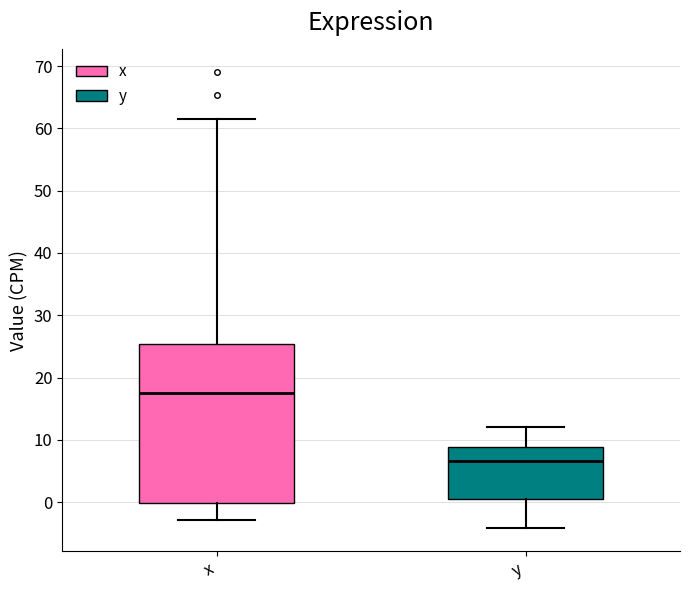

Which box's median line is the lowest?

y